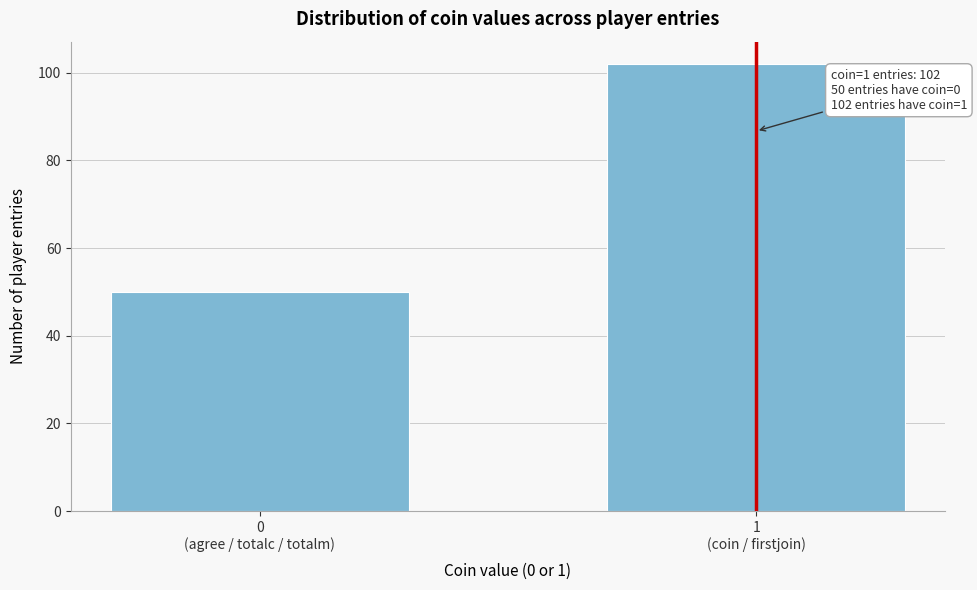

Reading left to right, list all the values displayed in this chart.

50	102